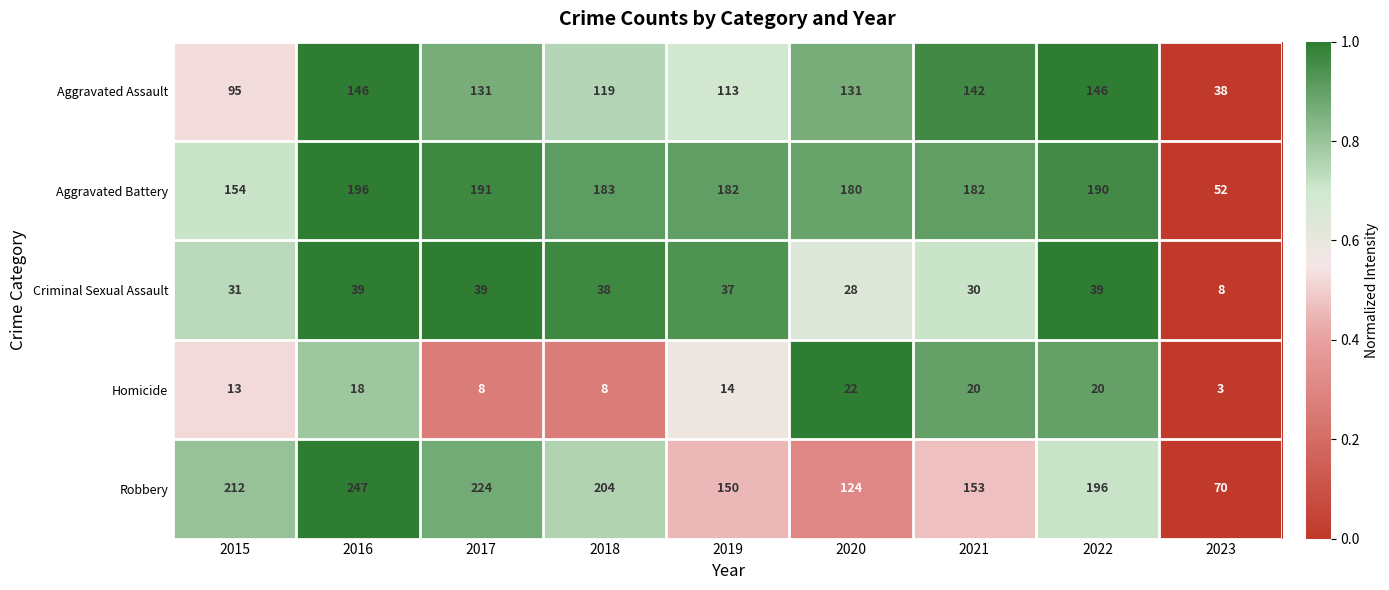

How many data points does each series have?

9